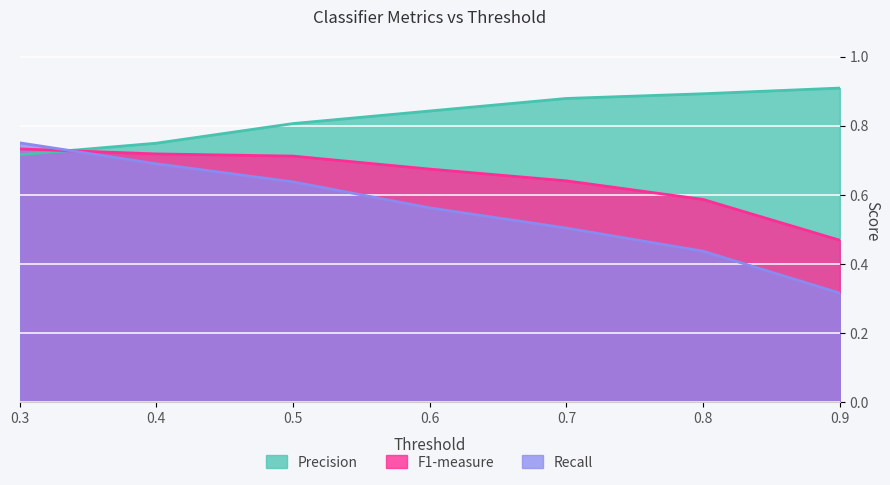

What is the sum of all Precision values?

5.8